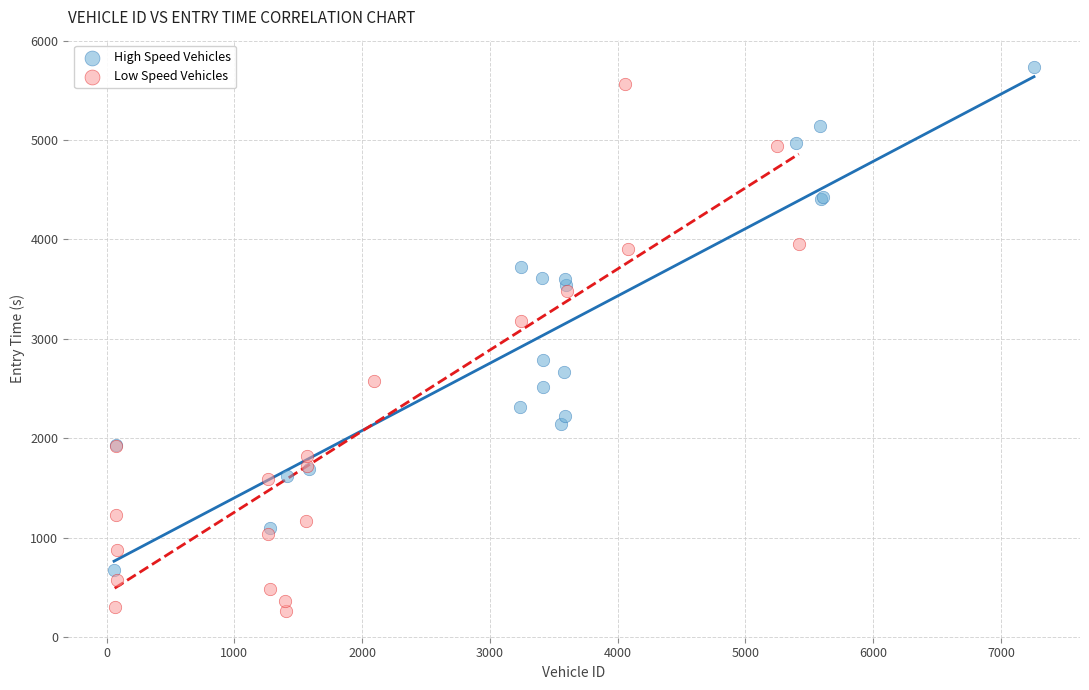

Which series contains the lowest Y value?

Low Speed Vehicles